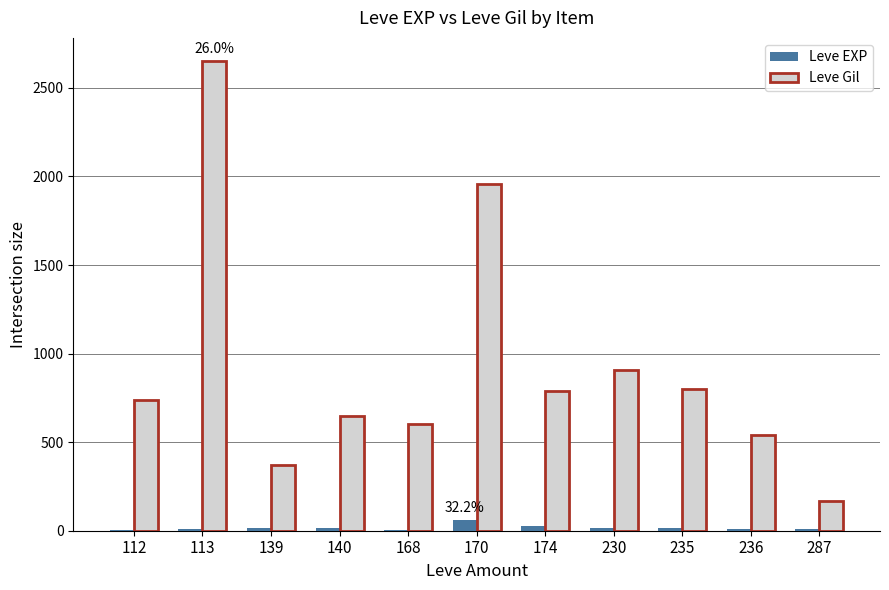

What is the sum of all Leve Gil values?

10180